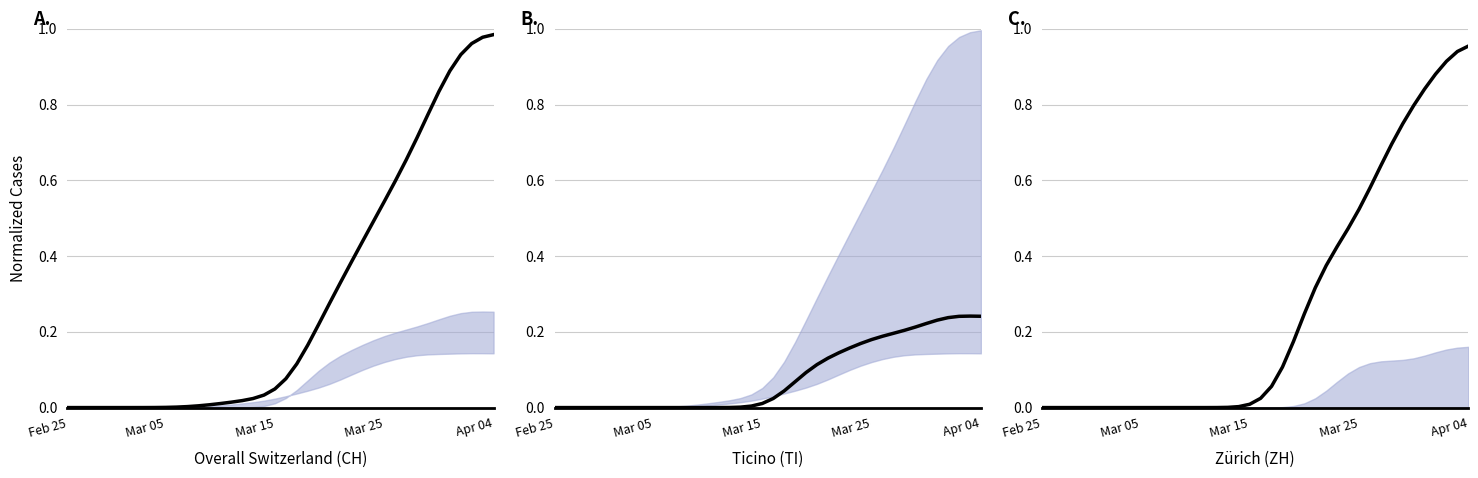

What is the average value of the ZH series?

0.3